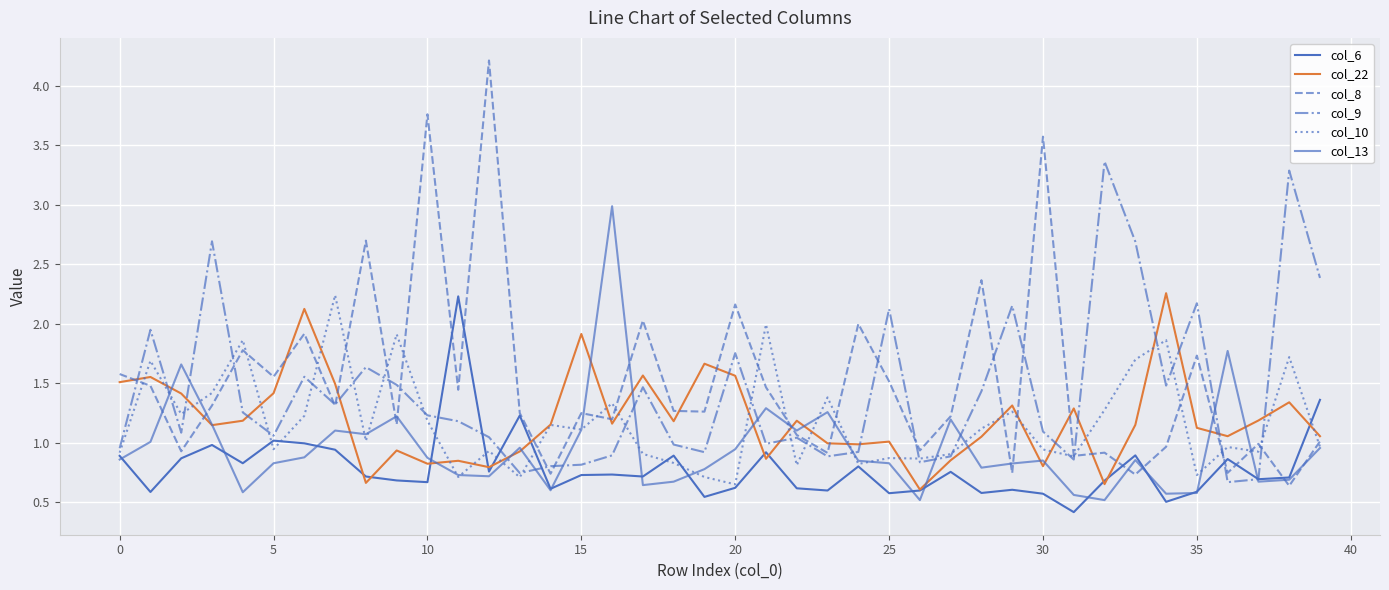

What is the average value of the col_8 series?

1.5